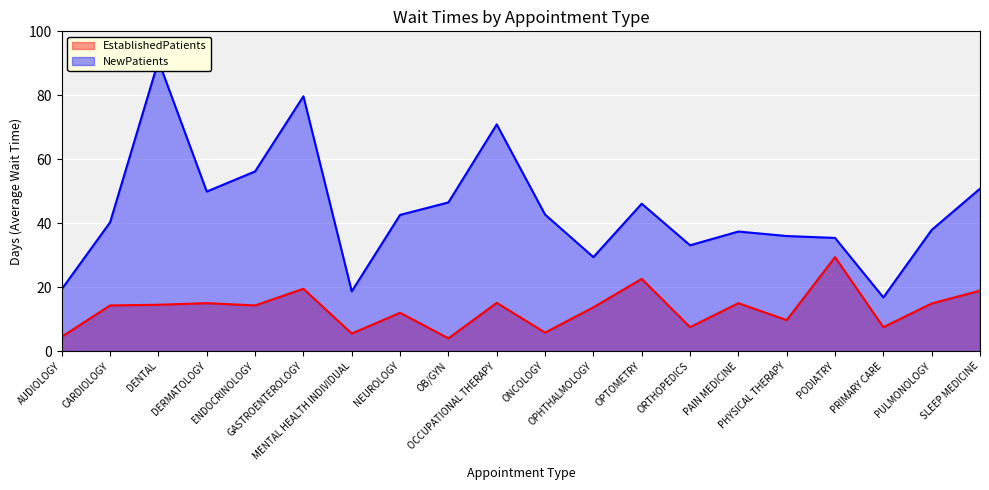

List the series in order of their peak value, highest first.

NewPatients, EstablishedPatients